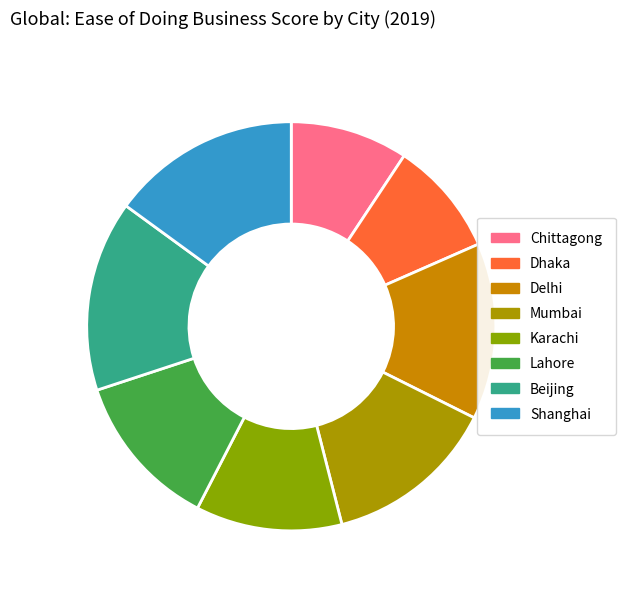

Is it true that Mumbai is 14% of the pie?

True